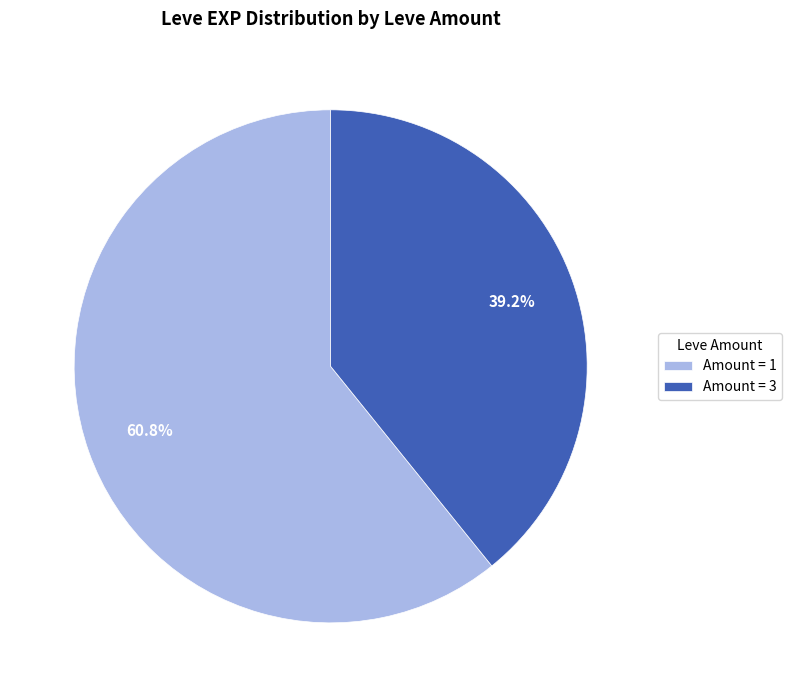

Is the sum of Amount = 3 and Amount = 1 greater than half?

Yes